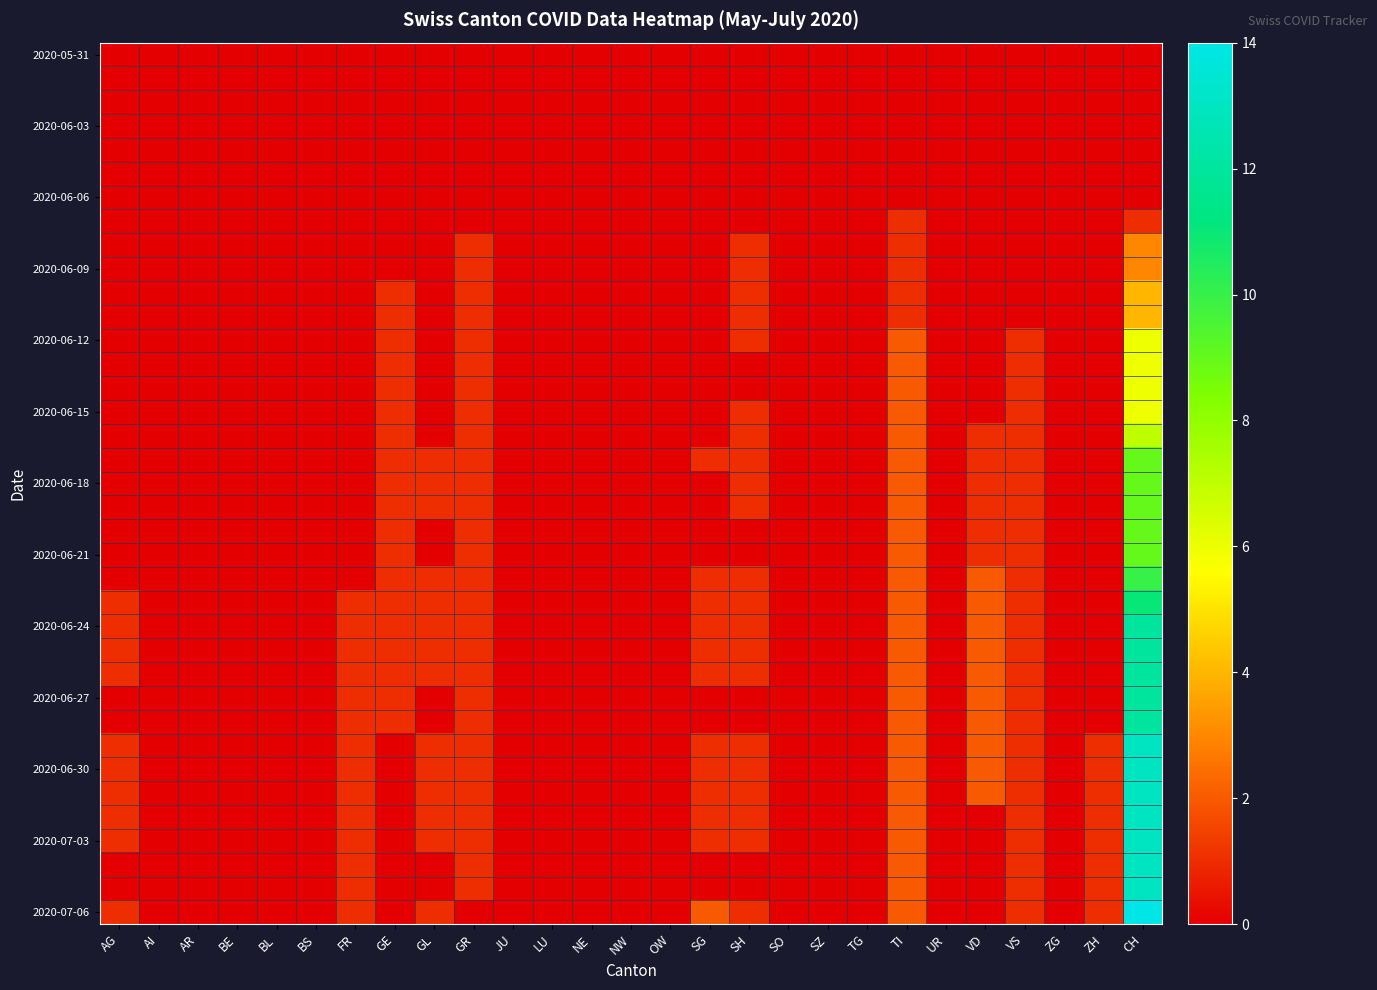

At how many categories does at least one series exceed 7?

1